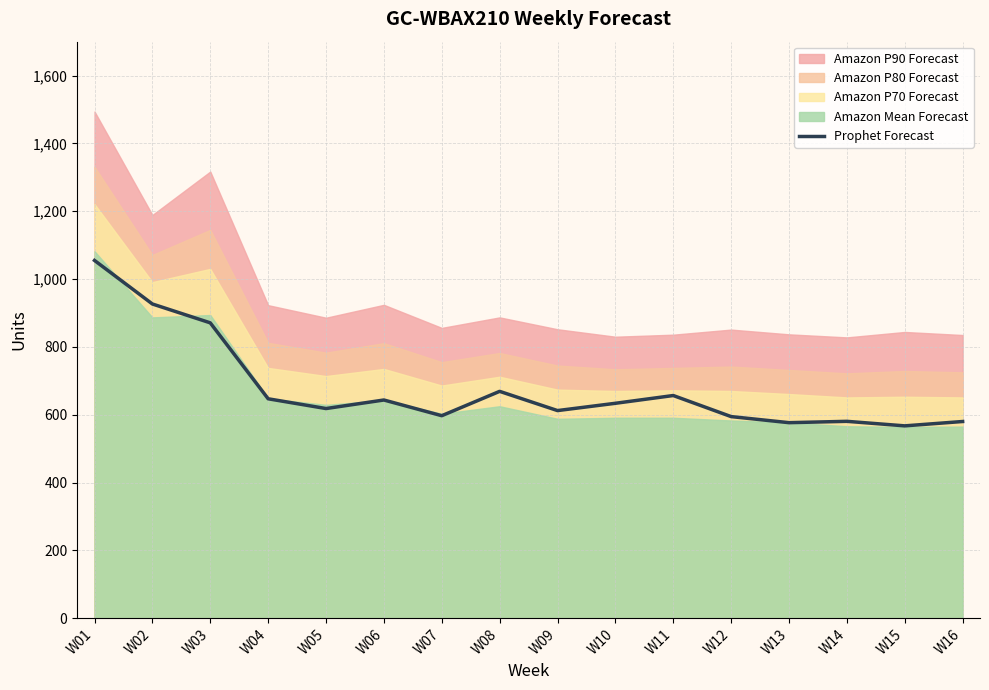

What is the difference between the second highest and second lowest values?

350.0